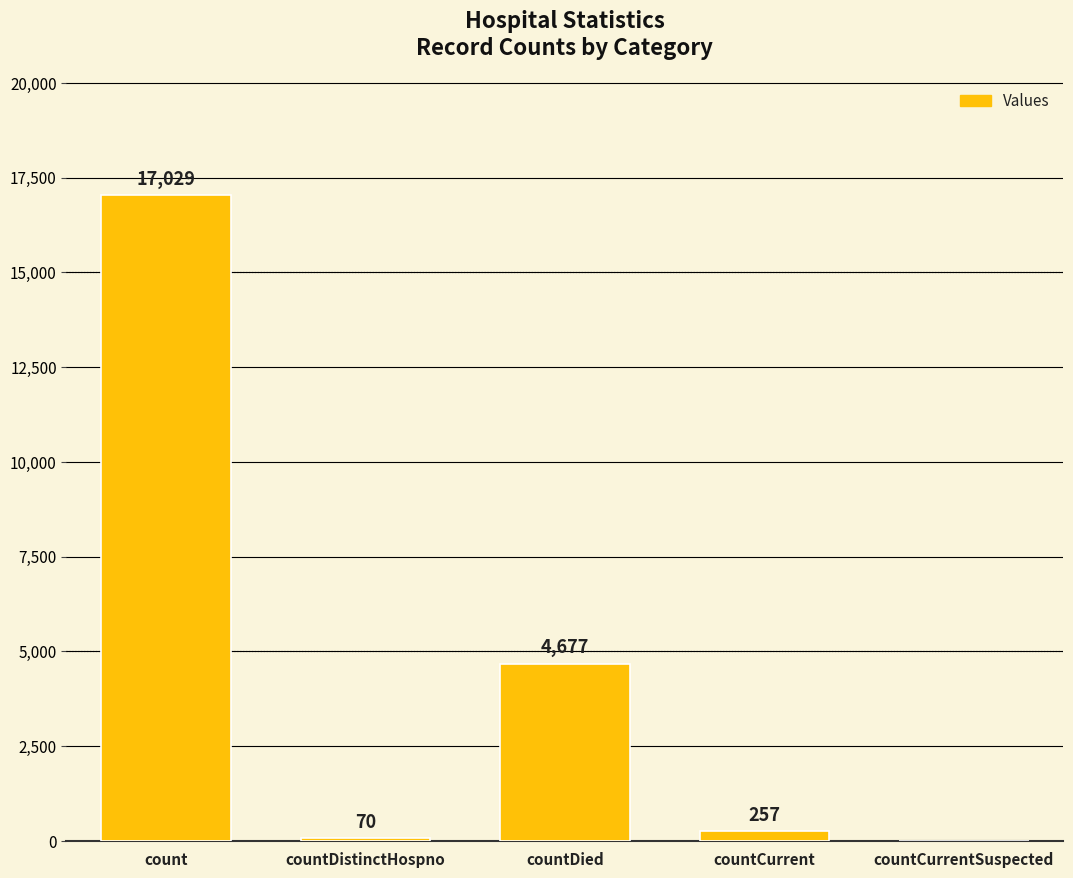

Is it true that the value at count is 17029?

True